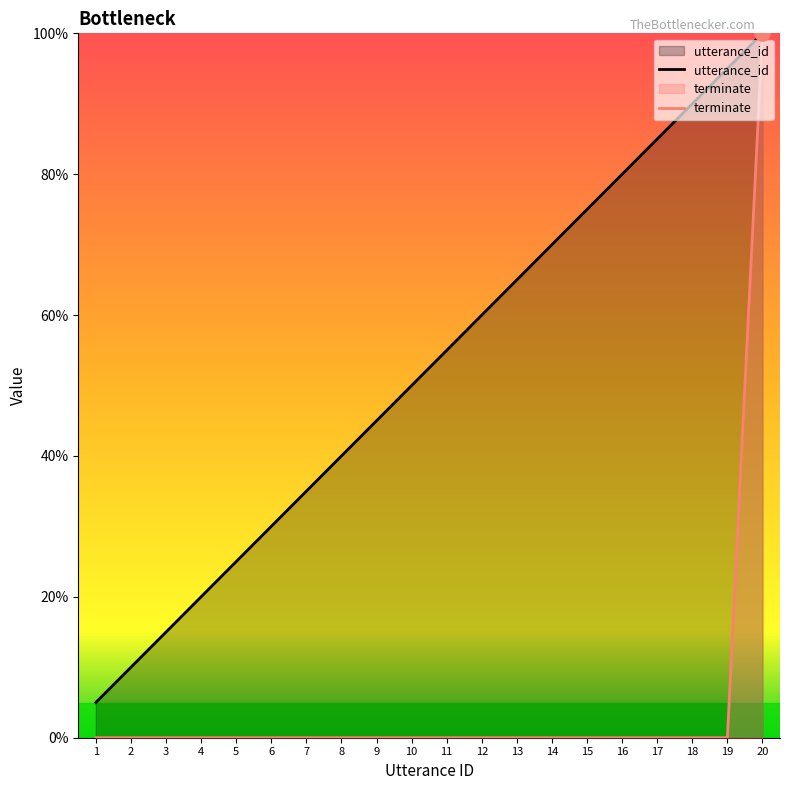

Which series has the widest spread of Y values?

terminate